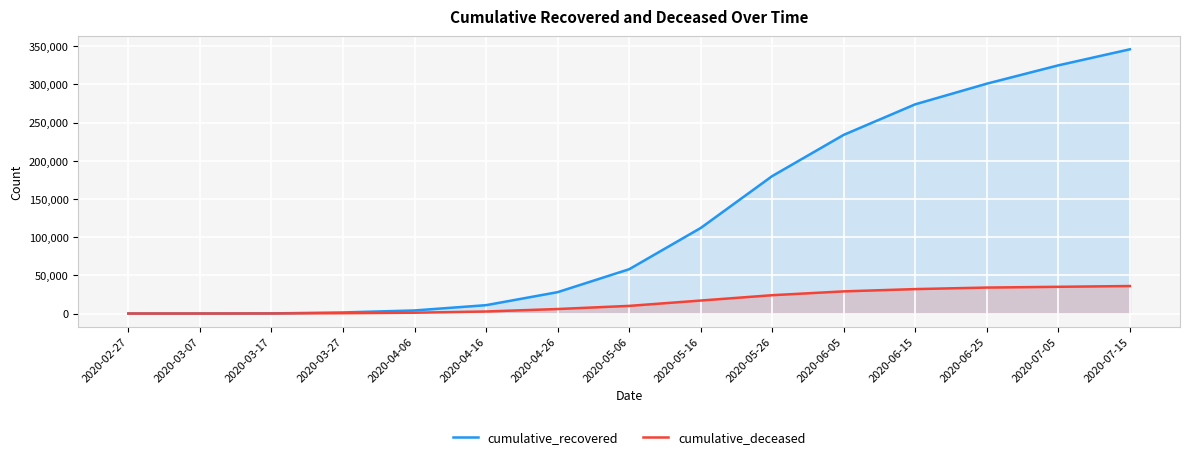

Which series changed the most between 2020-05-06 and 2020-07-15?

cumulative_recovered